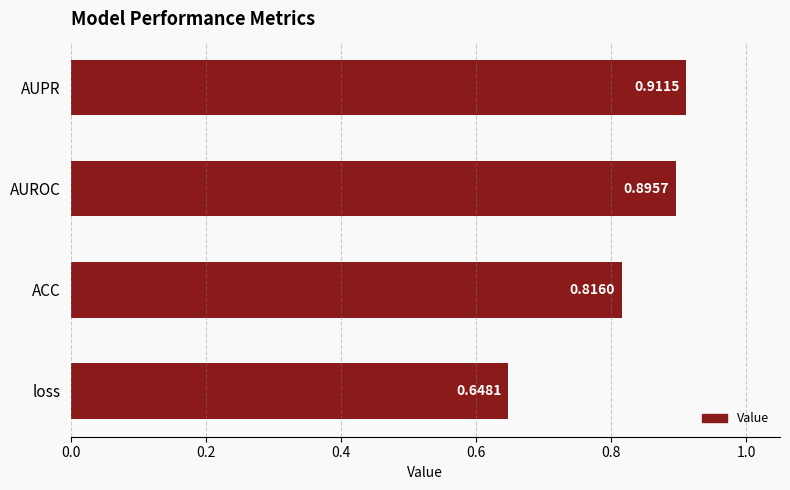

Which has a higher value, AUROC or AUPR?

AUPR